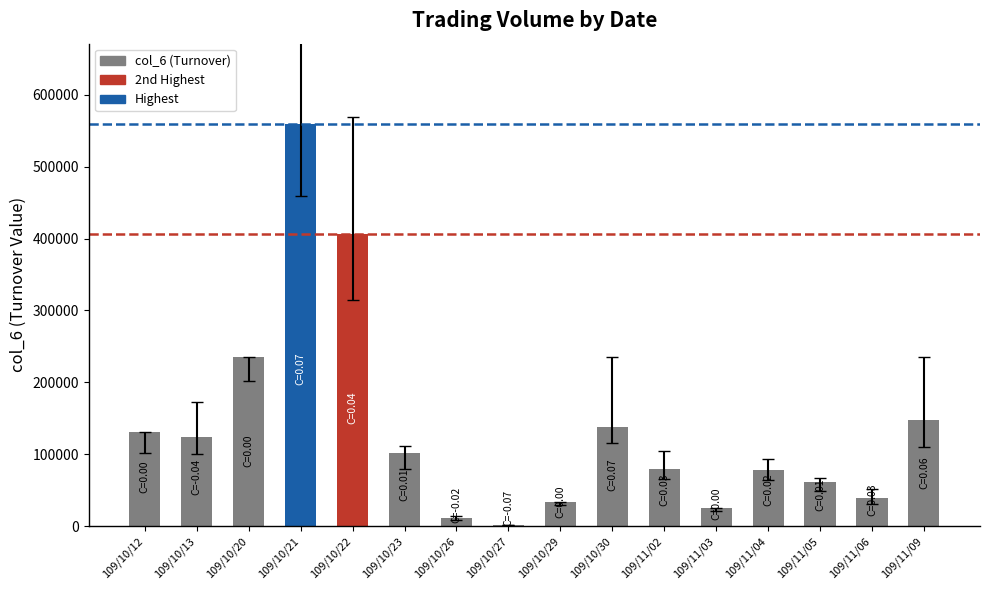

At which label is the value closest to 280295?

109/10/20